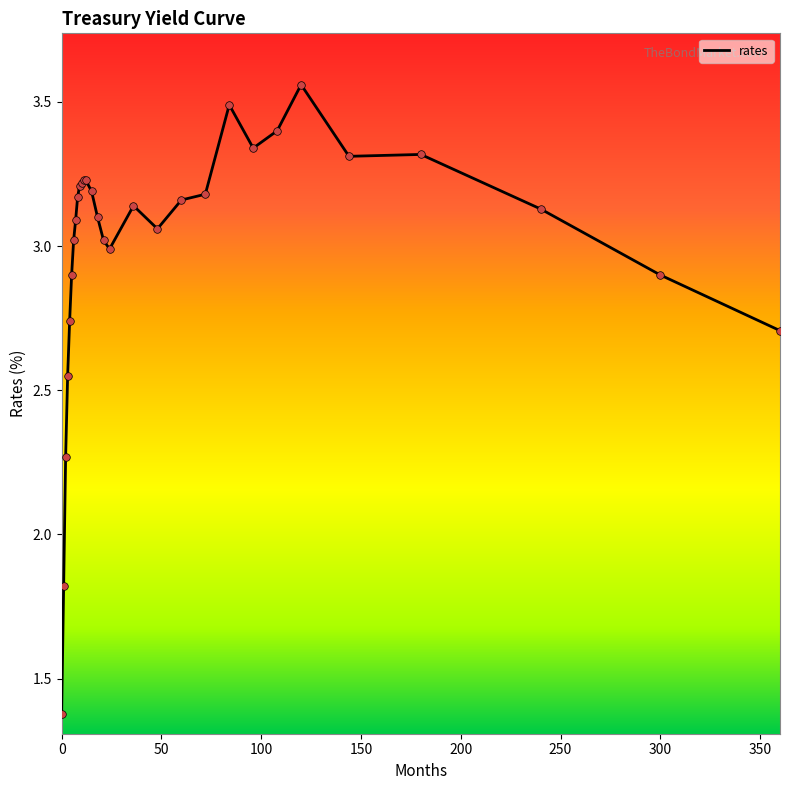

What is the smallest value displayed?

1.4